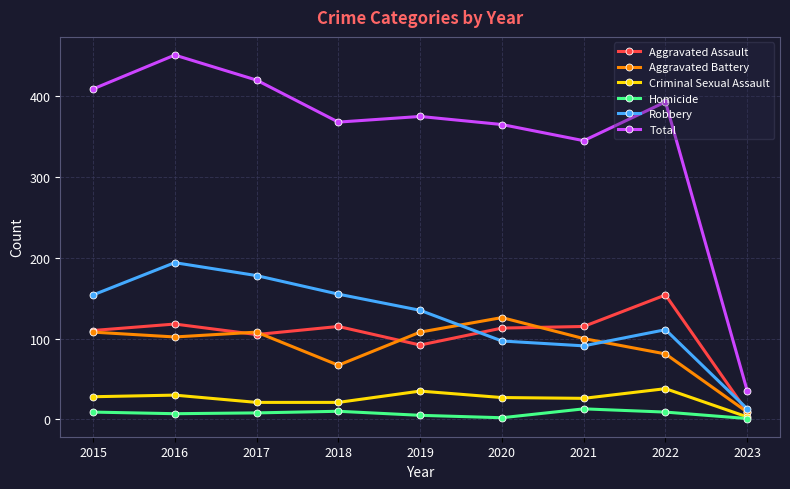

True or false: Robbery has more than 0 points higher than both neighbors.

True